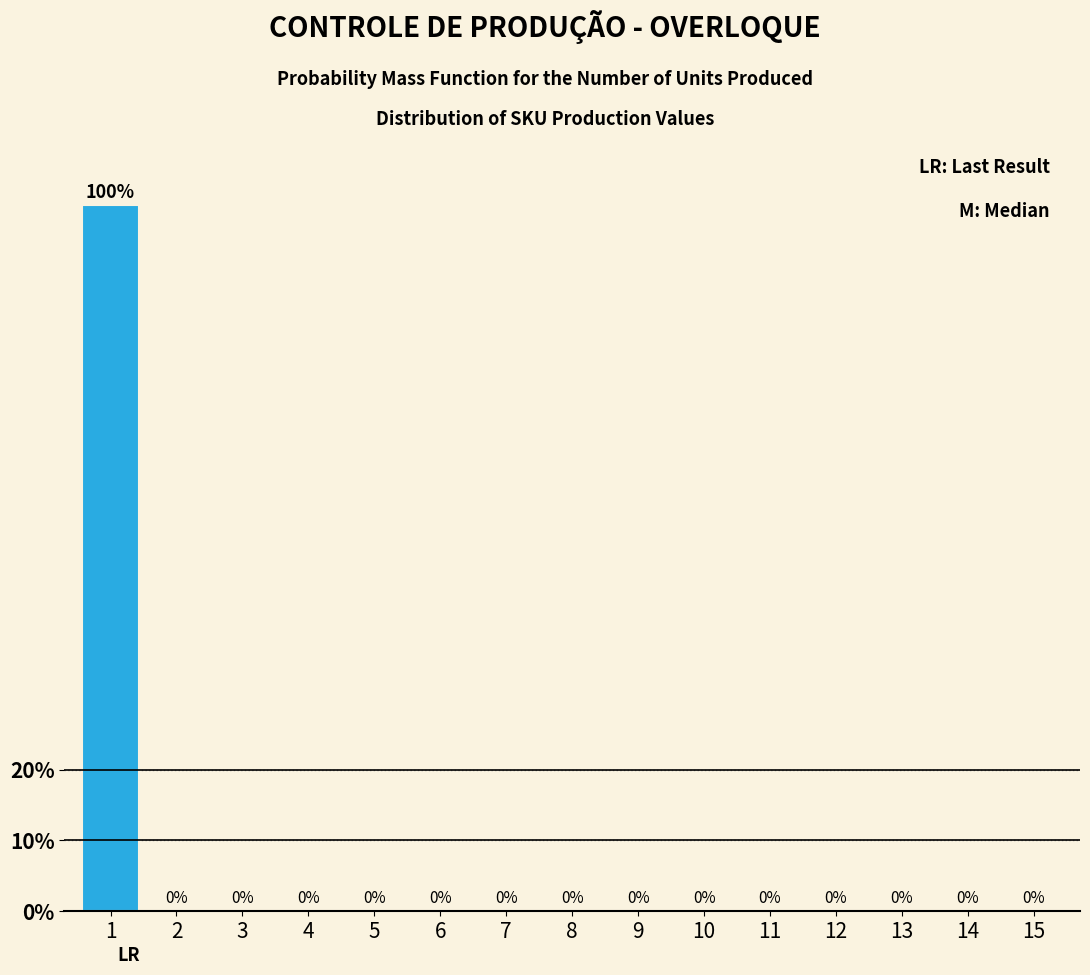

Reading left to right, extract all data points from this chart.

1=100	2=0	3=0	4=0	5=0	6=0	7=0	8=0	9=0	10=0	11=0	12=0	13=0	14=0	15=0